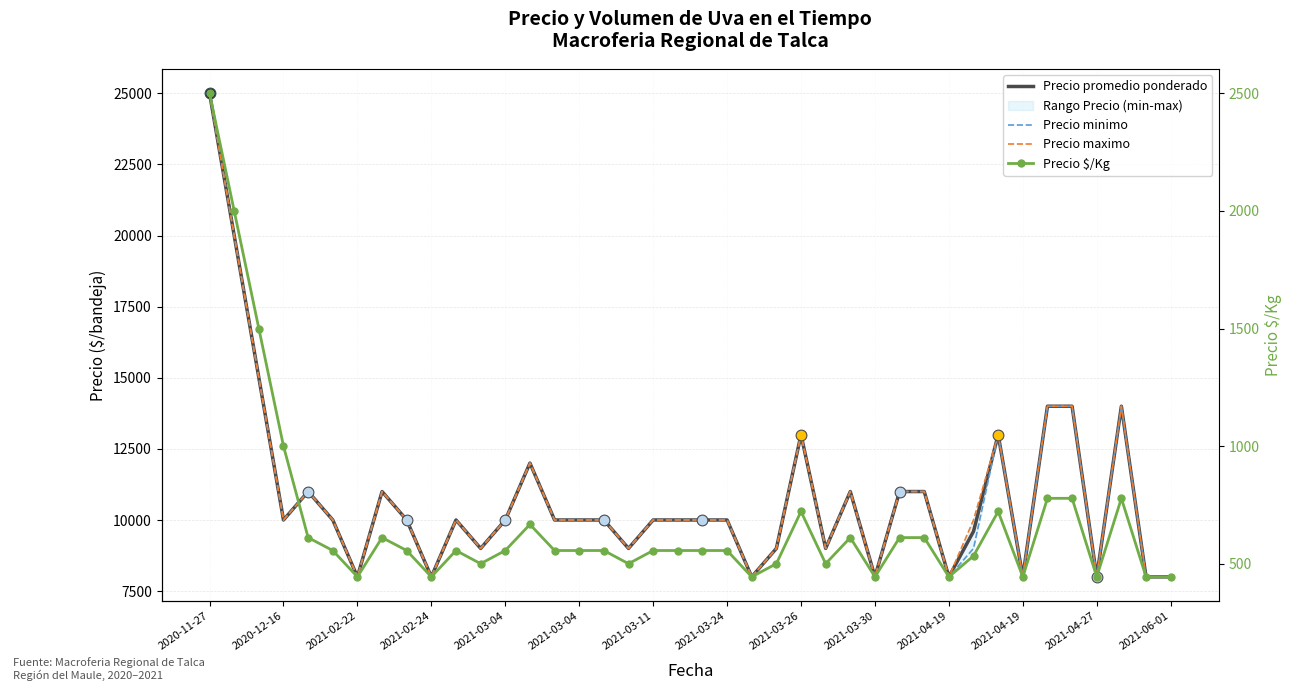

Which series contains the highest Y value?

Precio promedio ponderado